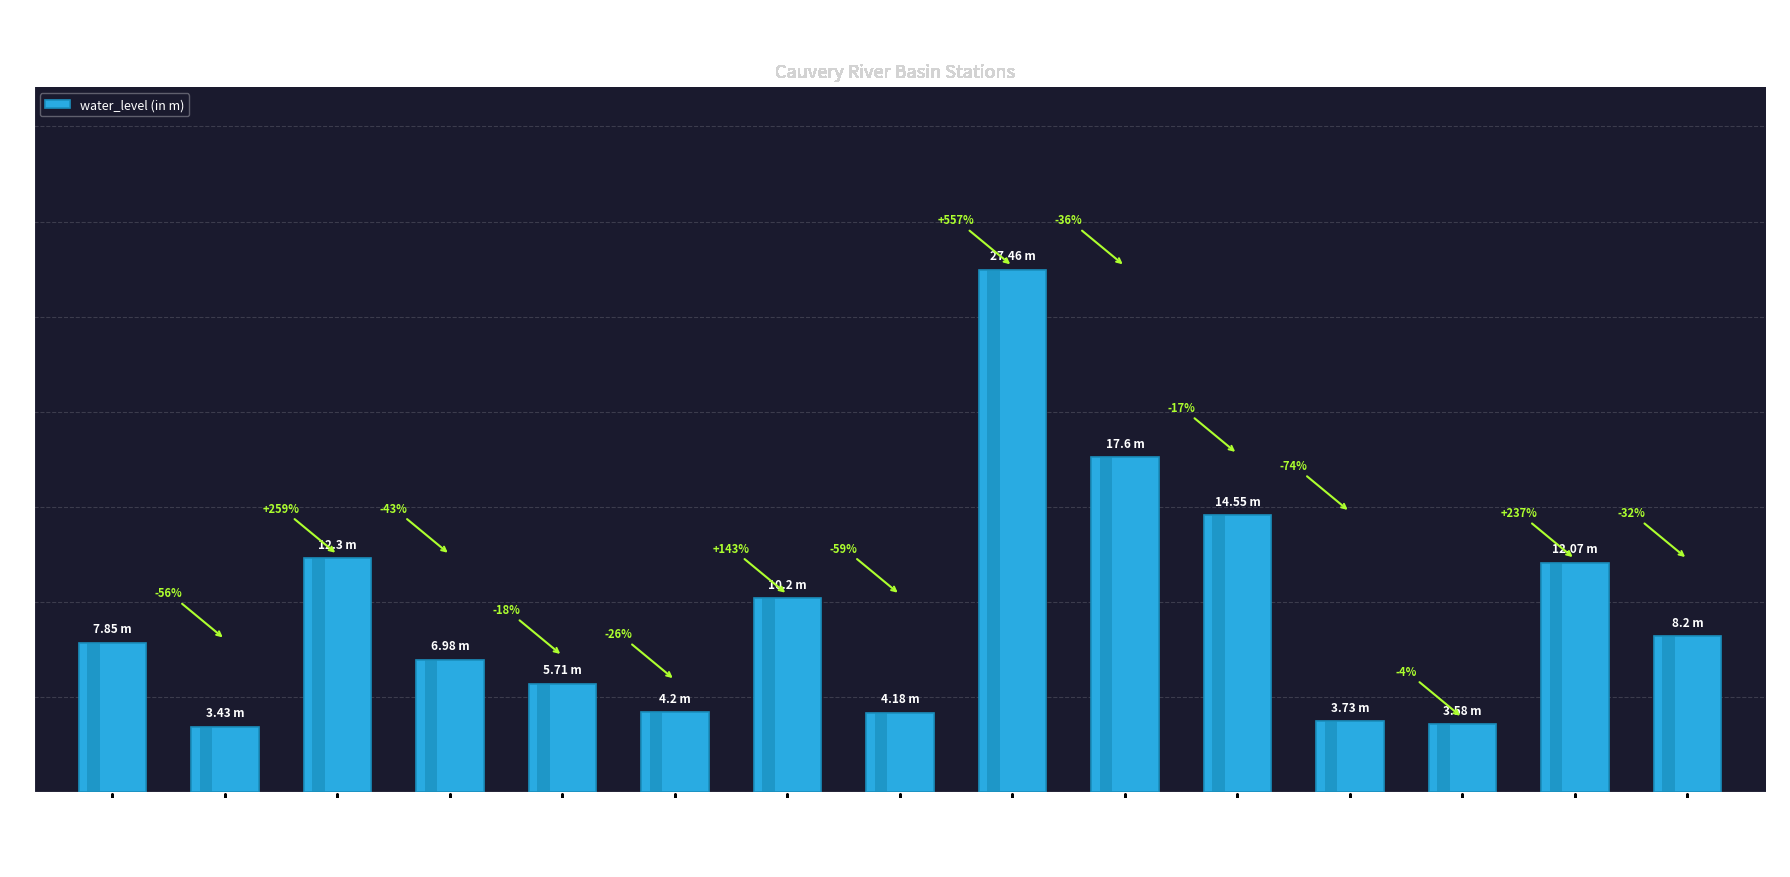

What is the greatest value displayed?

27.5